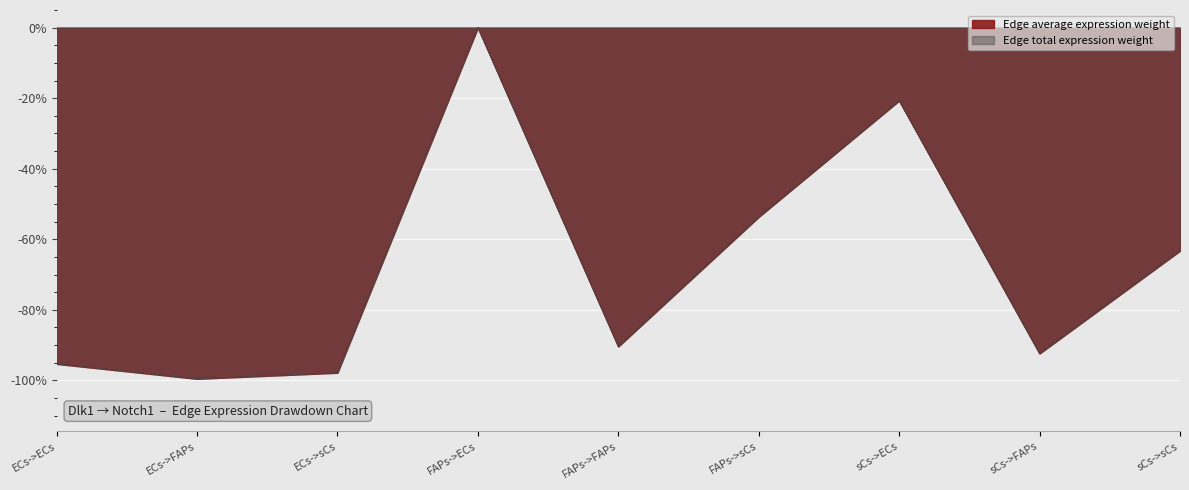

True or false: Edge total expression weight and Edge average expression weight intersect in this chart.

False